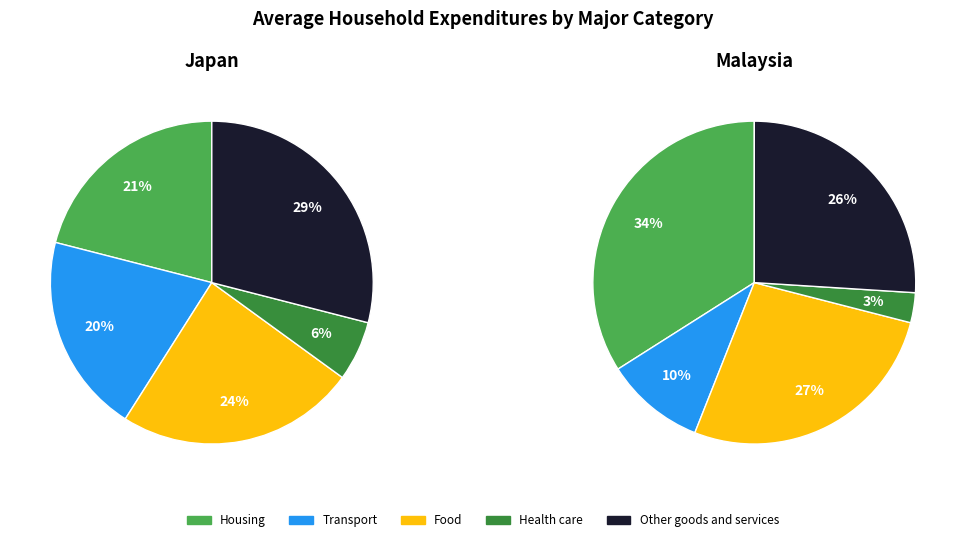

Is it true that Col 10 is 1% of the pie?

False